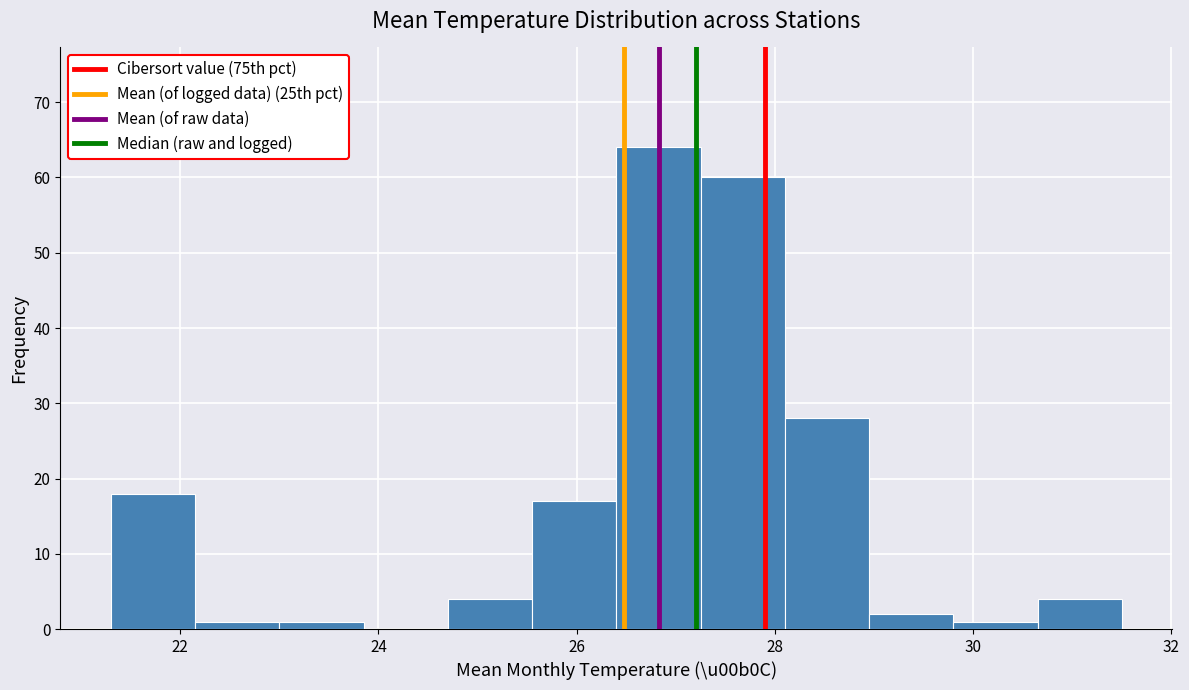

Reading left to right, list every bar in this chart as the range it spans on the x-axis followed by its height. Neither the bar edges nor the heights are printed on the chart, so give them approximately, as read against the axes.

21.30 to 22.15: 18
22.15 to 23.00: 1
23.00 to 23.85: 1
23.85 to 24.70: 0
24.70 to 25.55: 4
25.55 to 26.40: 17
26.40 to 27.25: 64
27.25 to 28.10: 60
28.10 to 28.95: 28
28.95 to 29.80: 2
29.80 to 30.65: 1
30.65 to 31.50: 4